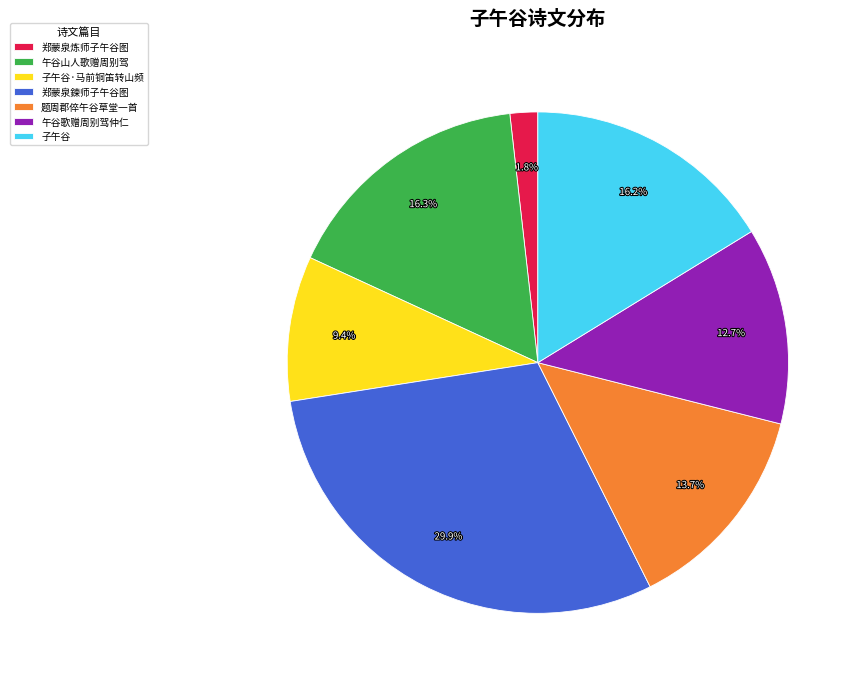

How many segments does this pie chart have?

7